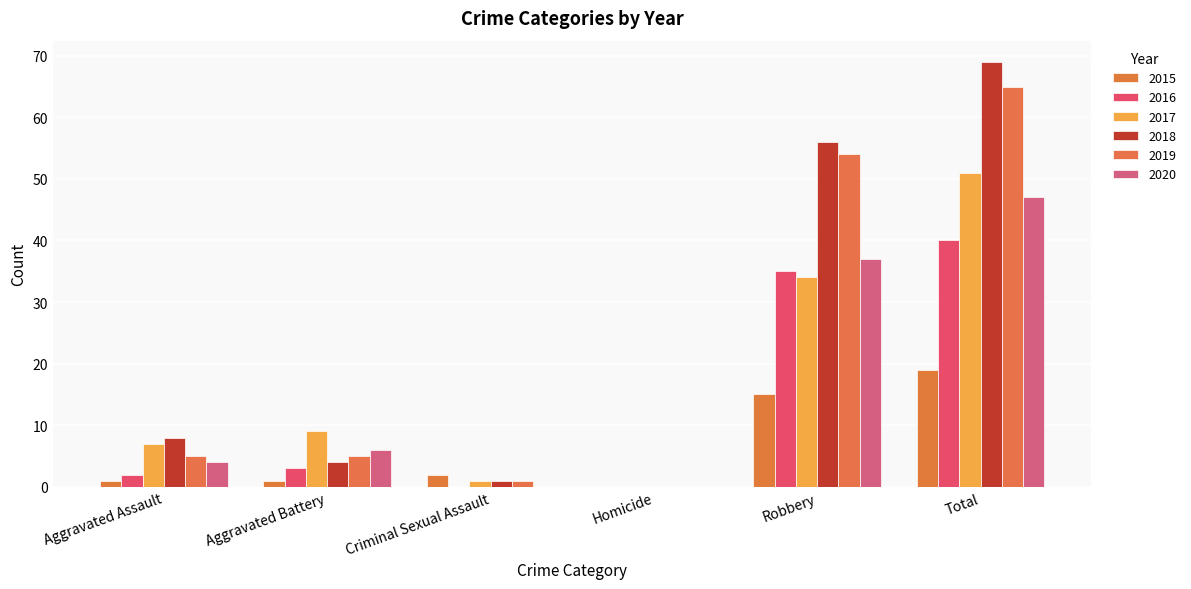

Where is 2019 nearest to the value 32?

Robbery